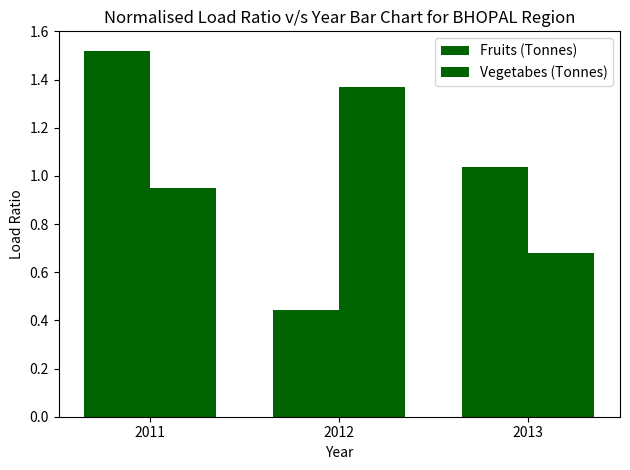

How many series are shown in this chart?

2